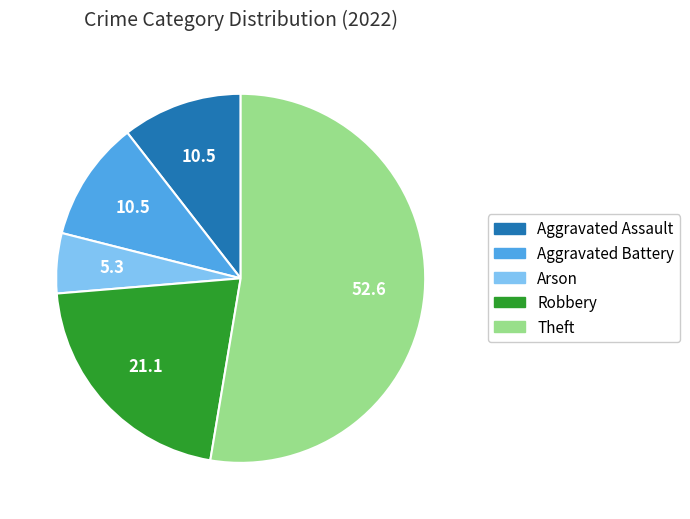

Is there any slice that represents more than half of the pie?

Yes